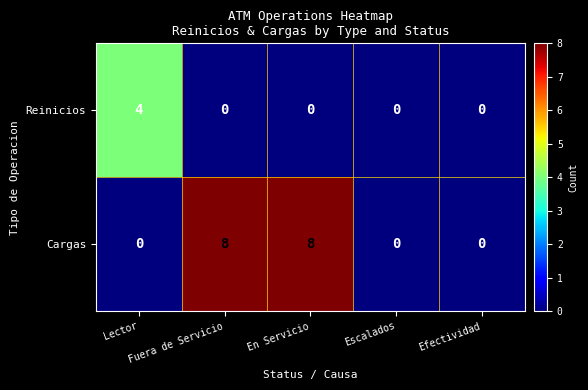

What is the difference between the maximum and second lowest values in the Reinicios series?

4